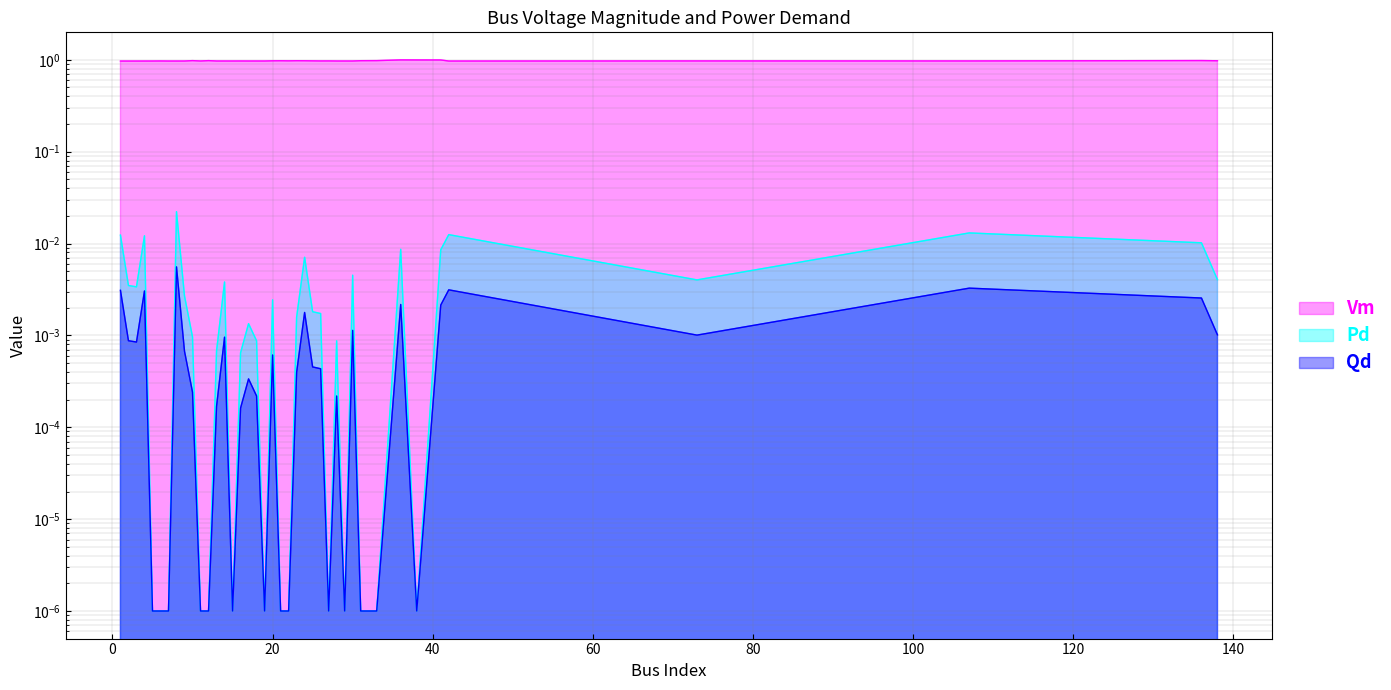

Reading left to right, list all the values displayed in this chart.

Vm: 1.0	1.0	1.0	1.0	1.0	1.0	1.0	1.0	1.0	1.0	1.0	1.0	1.0	1.0	1.0	1.0	1.0	1.0	1.0	1.0	1.0	1.0	1.0	1.0	1.0	1.0	1.0	1.0	1.0	1.0	1.0	1.0	1.0	1.0	1.0	1.0	1.0	1.0	1.0	1.0
Pd: 0.0	0.0	0.0	0.0	0.0	0.0	0.0	0.0	0.0	0.0	0.0	0.0	0.0	0.0	0.0	0.0	0.0	0.0	0.0	0.0	0.0	0.0	0.0	0.0	0.0	0.0	0.0	0.0	0.0	0.0	0.0	0.0	0.0	0.0	0.0	0.0	0.0	0.0	0.0	0.0
Qd: 0.0	0.0	0.0	0.0	0.0	0.0	0.0	0.0	0.0	0.0	0.0	0.0	0.0	0.0	0.0	0.0	0.0	0.0	0.0	0.0	0.0	0.0	0.0	0.0	0.0	0.0	0.0	0.0	0.0	0.0	0.0	0.0	0.0	0.0	0.0	0.0	0.0	0.0	0.0	0.0